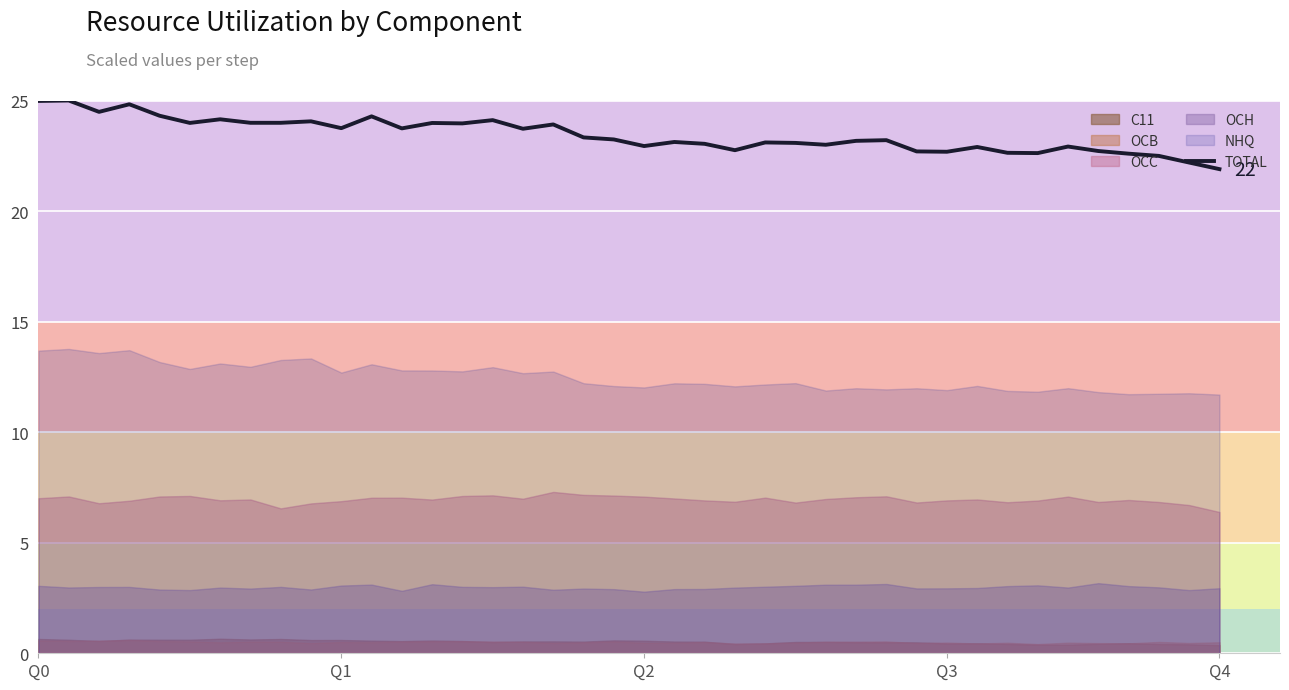

Is it true that TOTAL equals 22.9 at Q2?

True